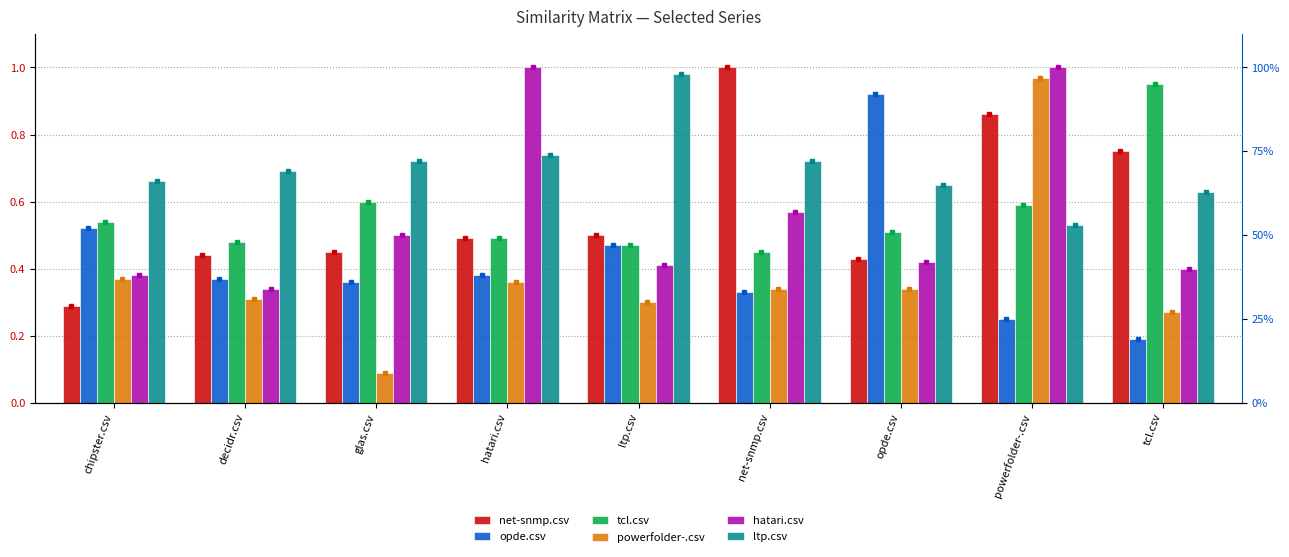

What is the average value of the hatari.csv series?

0.6